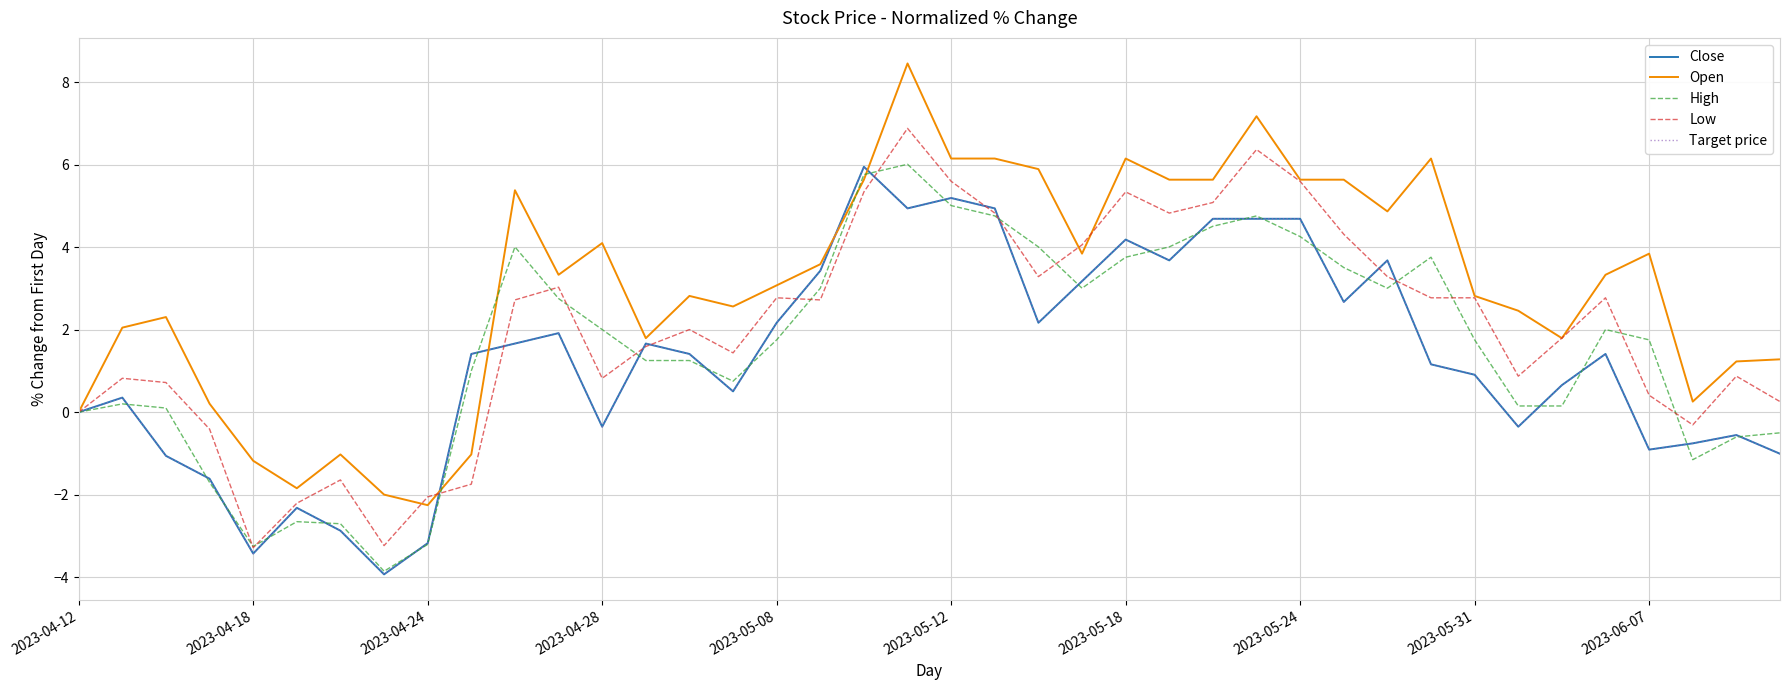

How many intersections are there between High and Low?

14